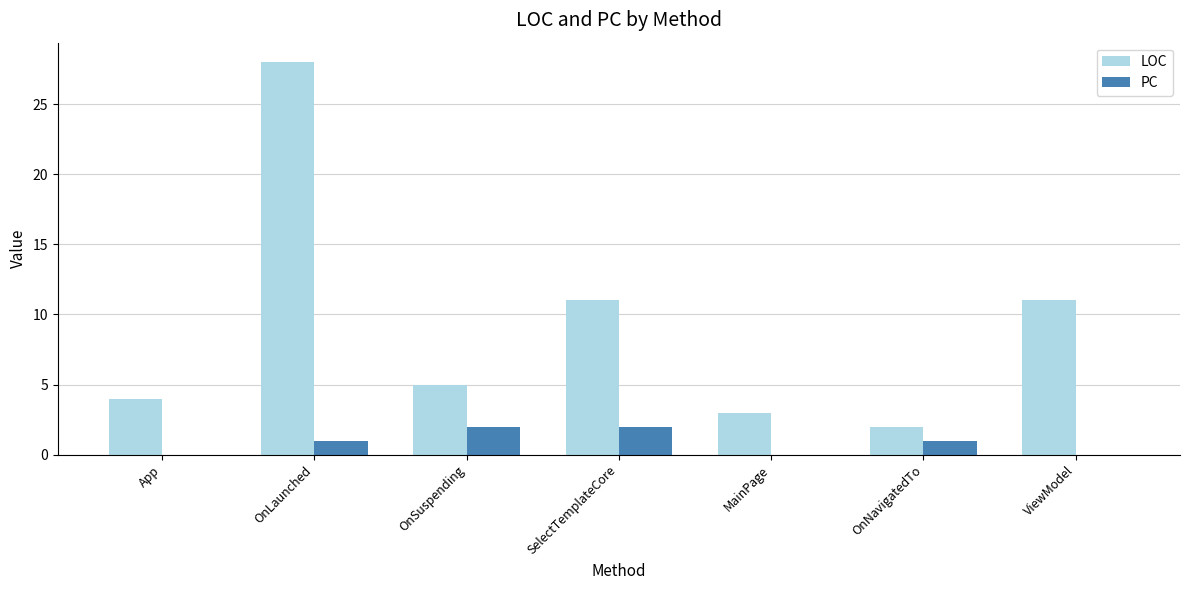

Which label corresponds to the largest value in the chart?

OnLaunched